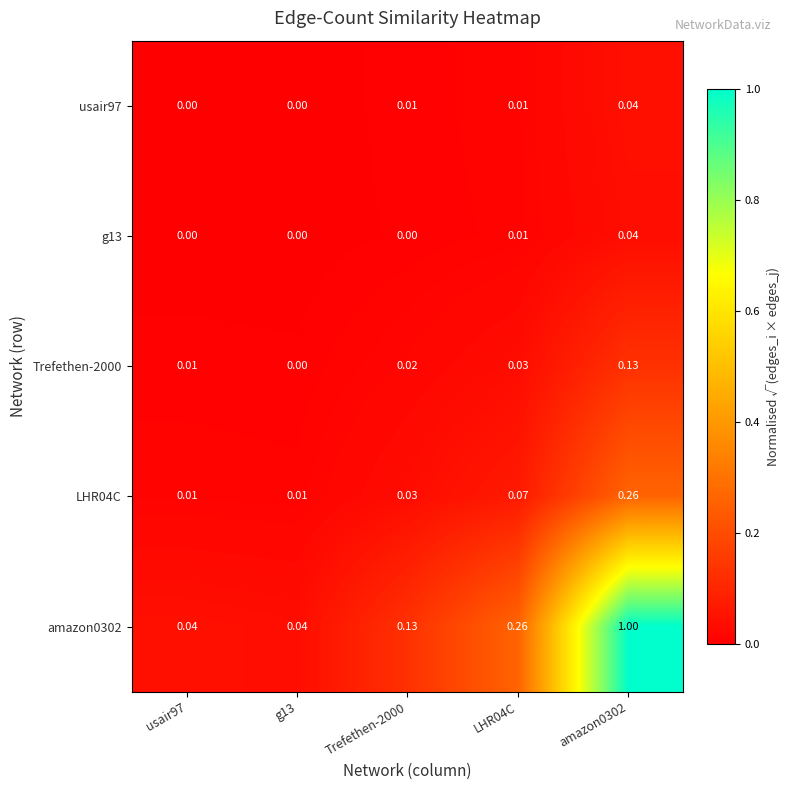

Reading left to right, what are all the values shown in this chart?

usair97: usair97=0.0	g13=0.0	Trefethen-2000=0.0	LHR04C=0.0	amazon0302=0.0
g13: usair97=0.0	g13=0.0	Trefethen-2000=0.0	LHR04C=0.0	amazon0302=0.0
Trefethen-2000: usair97=0.0	g13=0.0	Trefethen-2000=0.0	LHR04C=0.0	amazon0302=0.1
LHR04C: usair97=0.0	g13=0.0	Trefethen-2000=0.0	LHR04C=0.1	amazon0302=0.3
amazon0302: usair97=0.0	g13=0.0	Trefethen-2000=0.1	LHR04C=0.3	amazon0302=1.0